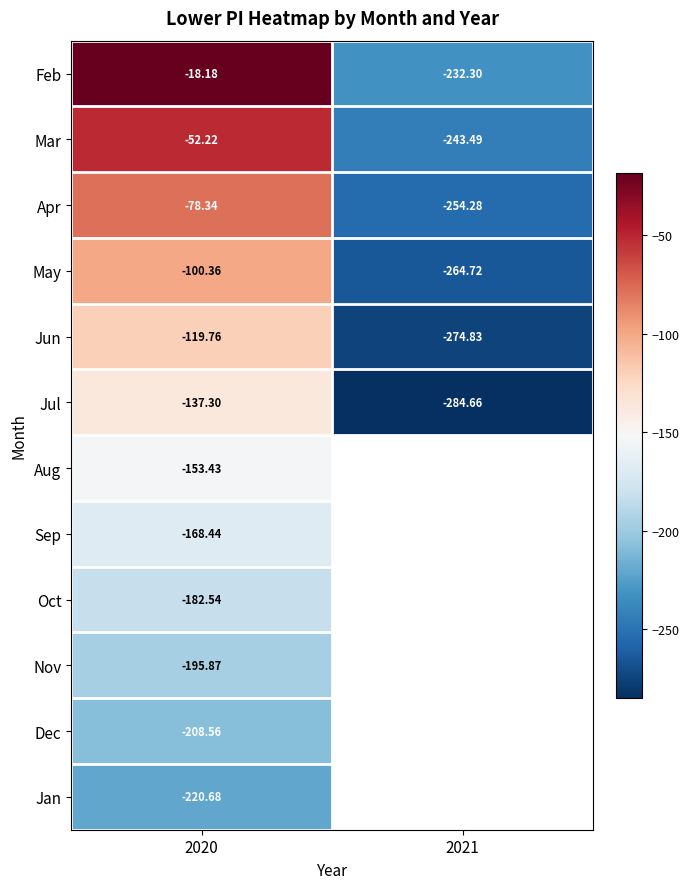

How many distinct data groups are displayed?

12